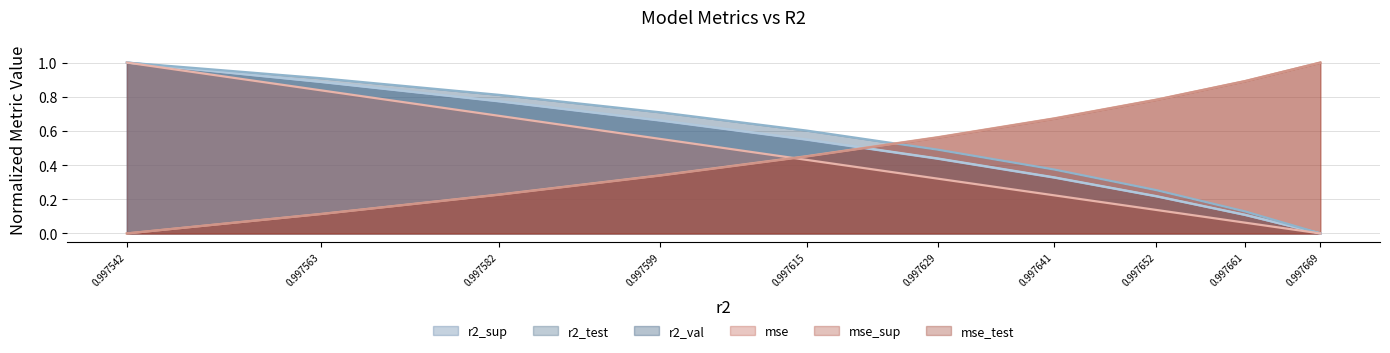

At which label does r2_val reach its minimum?

0.997669